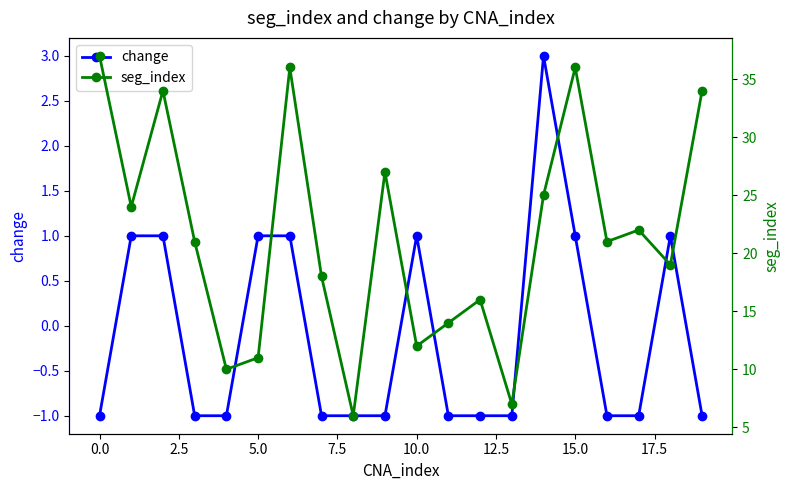

The seg_index series shows 39 at 17. True or false?

False